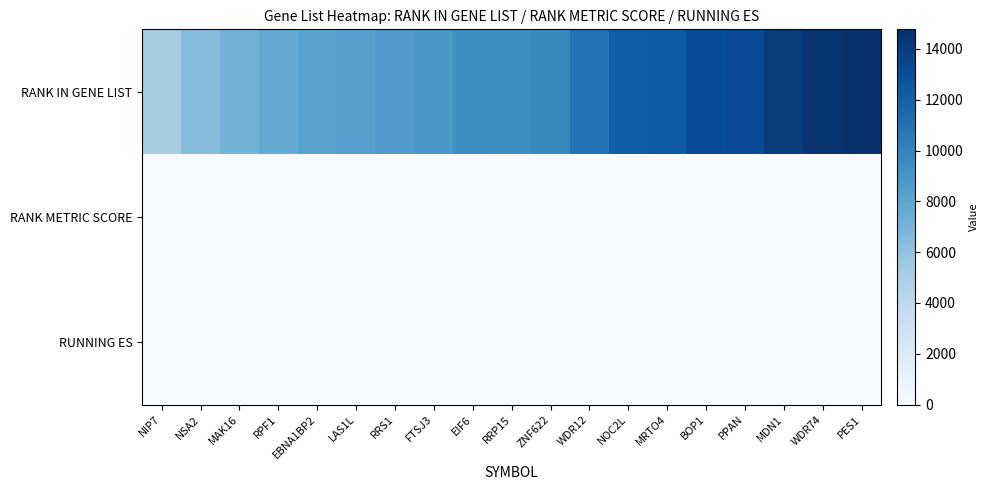

At which category does the chart reach its peak across all series?

PES1